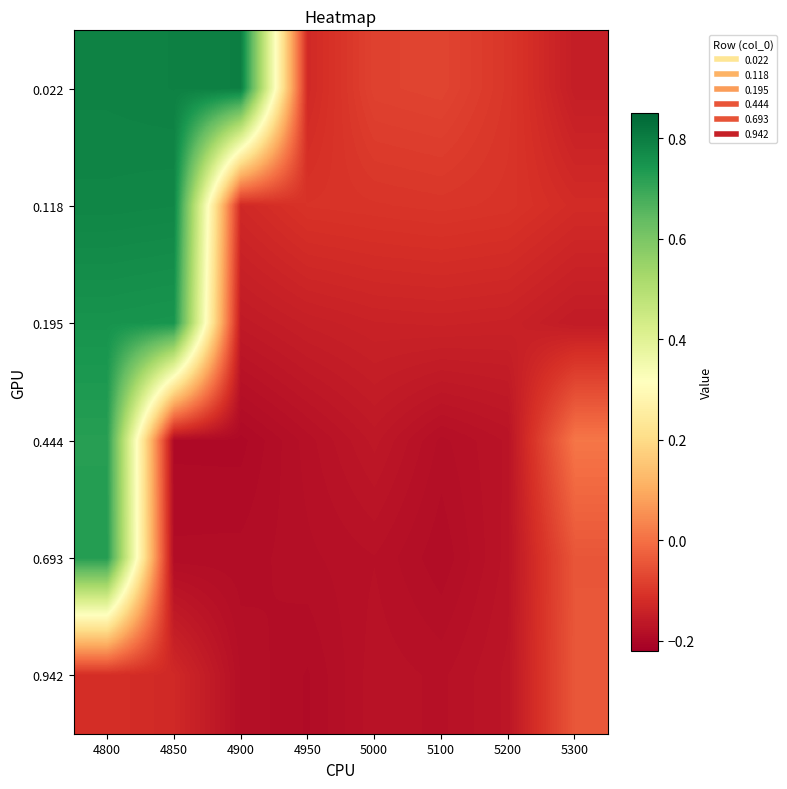

What is the total value across all series at 4850?

1.8